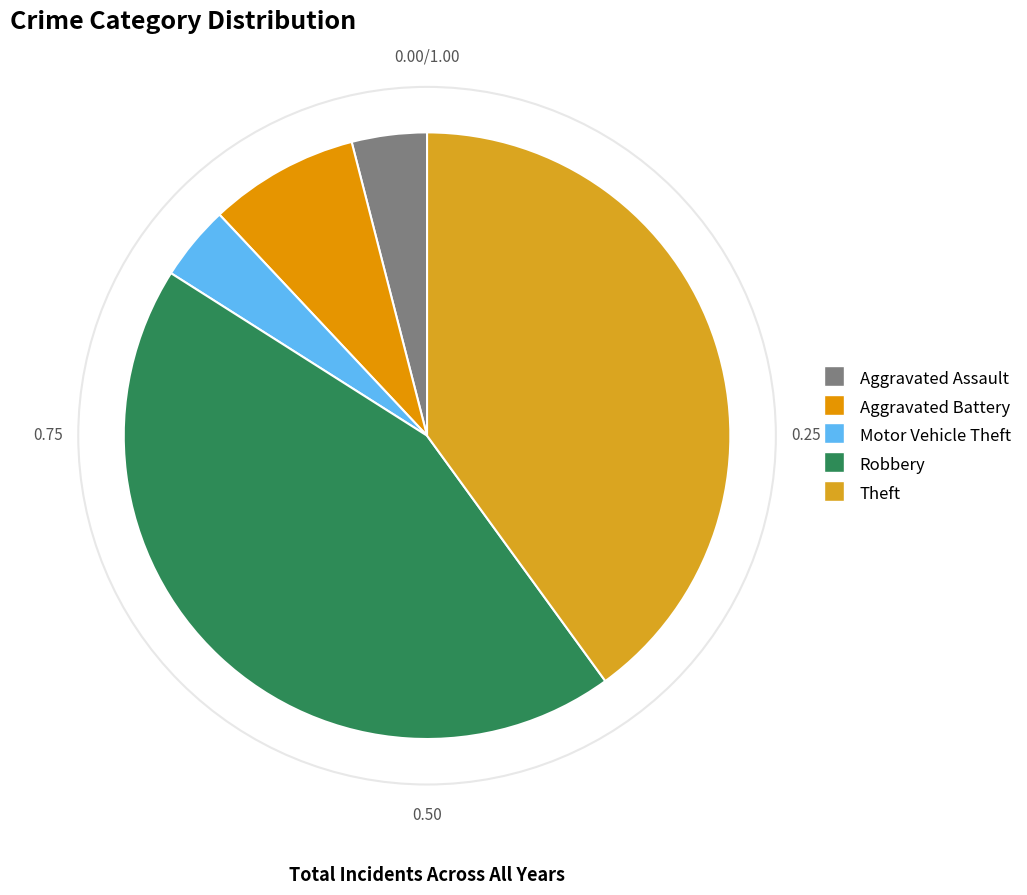

How many slices are in this pie chart?

5